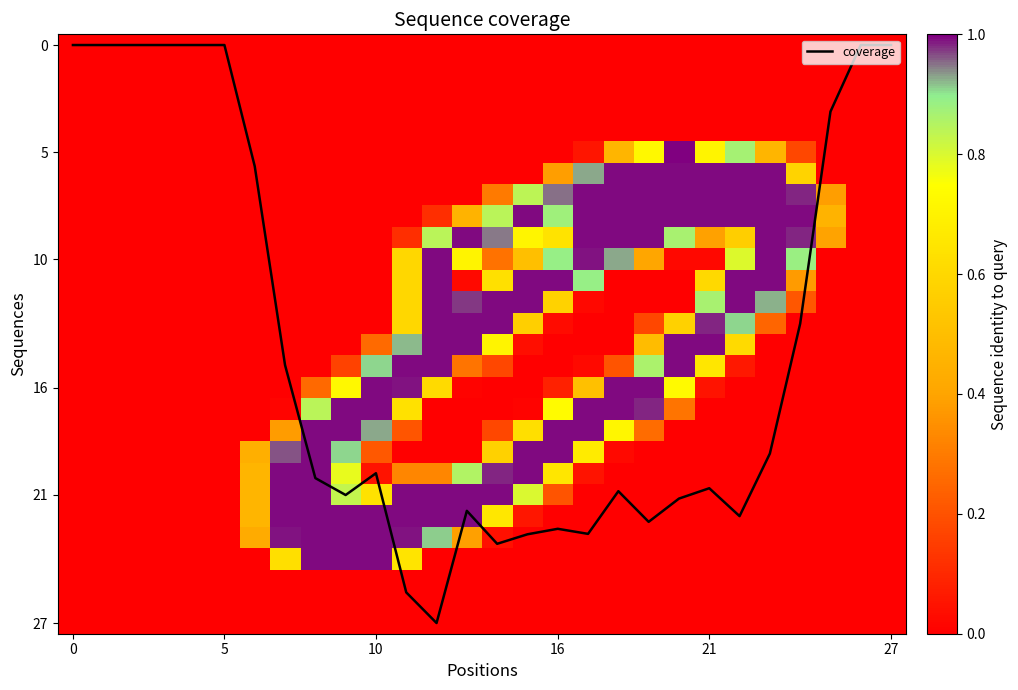

The value of coverage at 21 is 20.7. True or false?

True